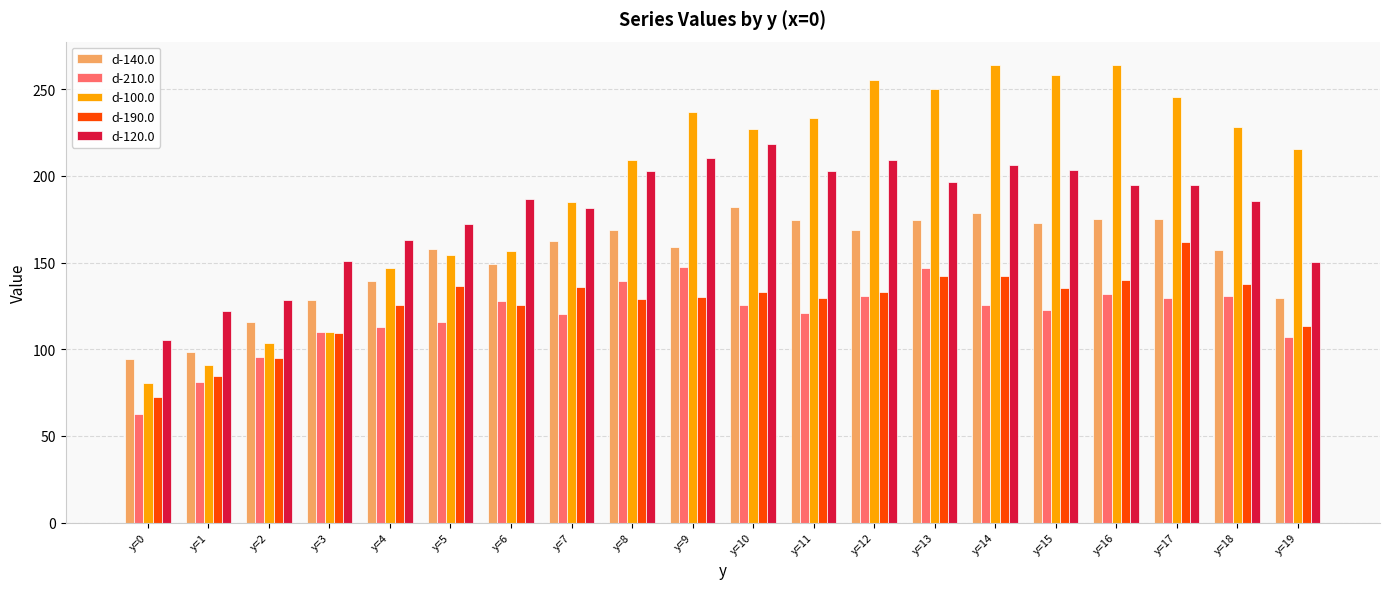

Rank the series by their maximum value, from lowest to highest.

d-210.0, d-190.0, d-140.0, d-120.0, d-100.0